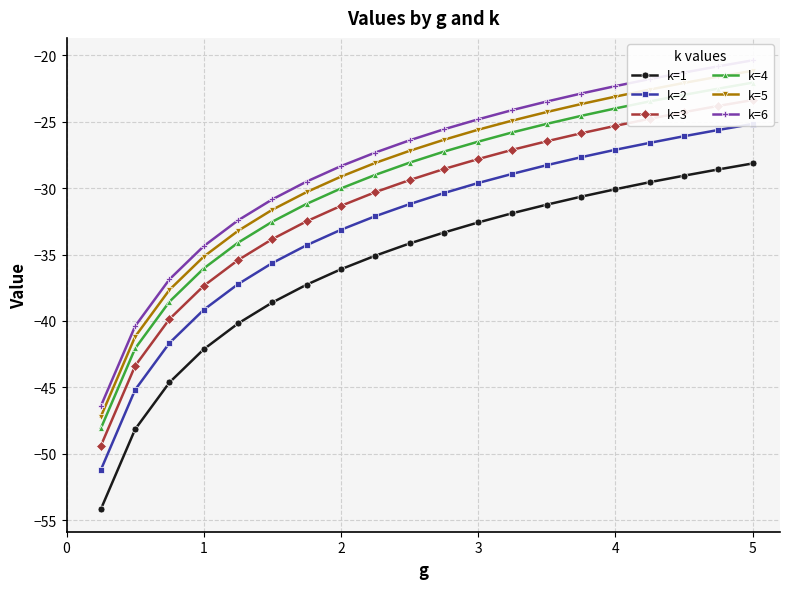

At how many categories does at least one series exceed -22?

4